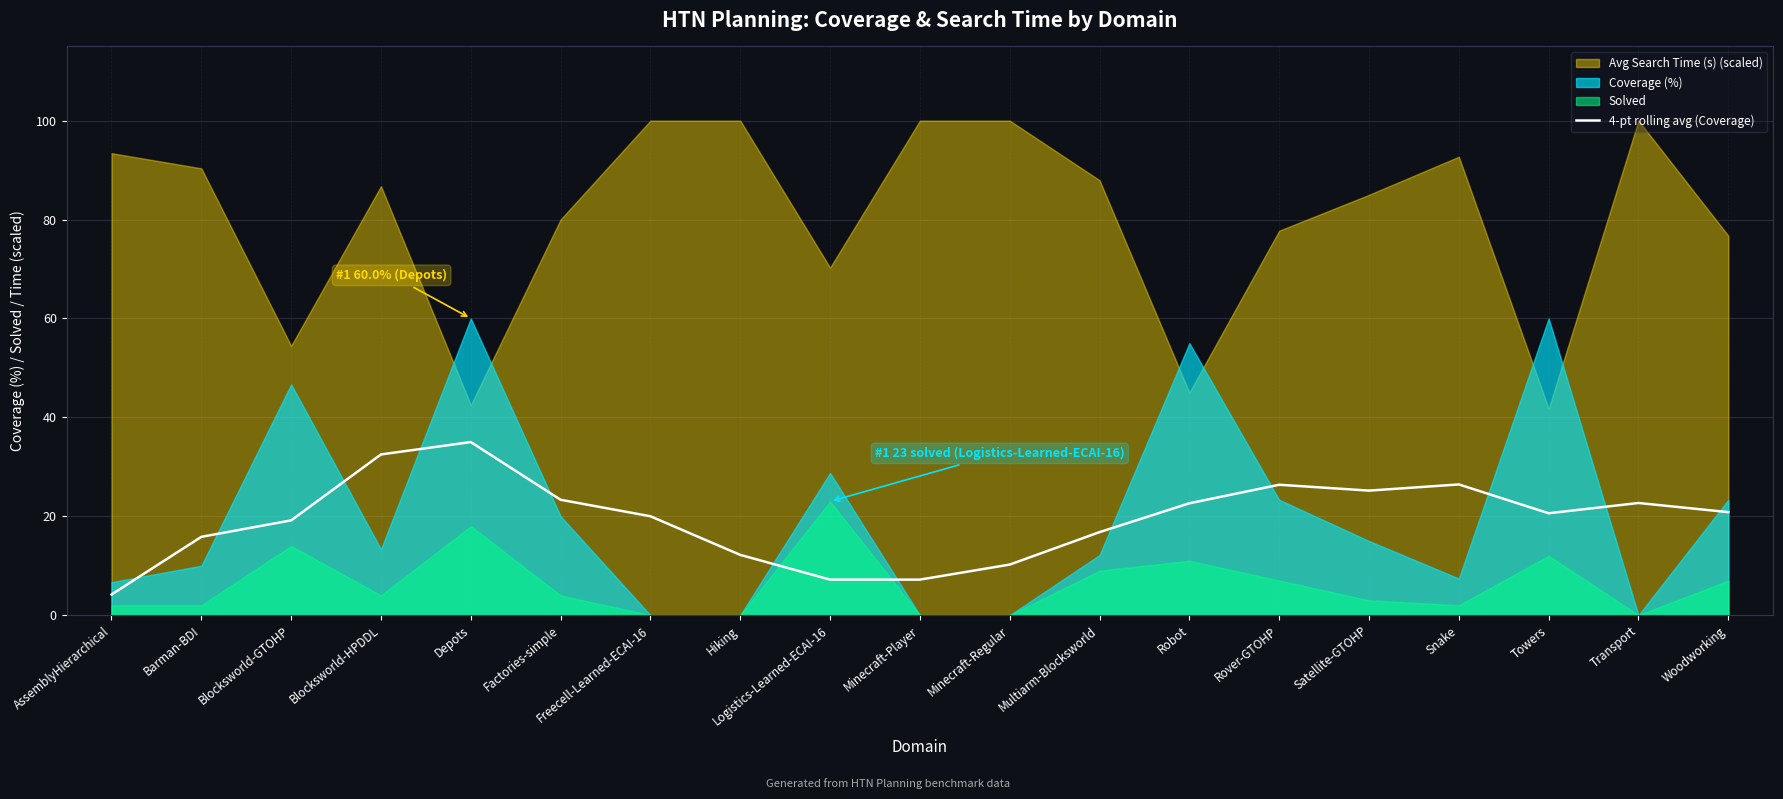

What is the highest value of the 4-pt rolling avg (Coverage) series?

35.0